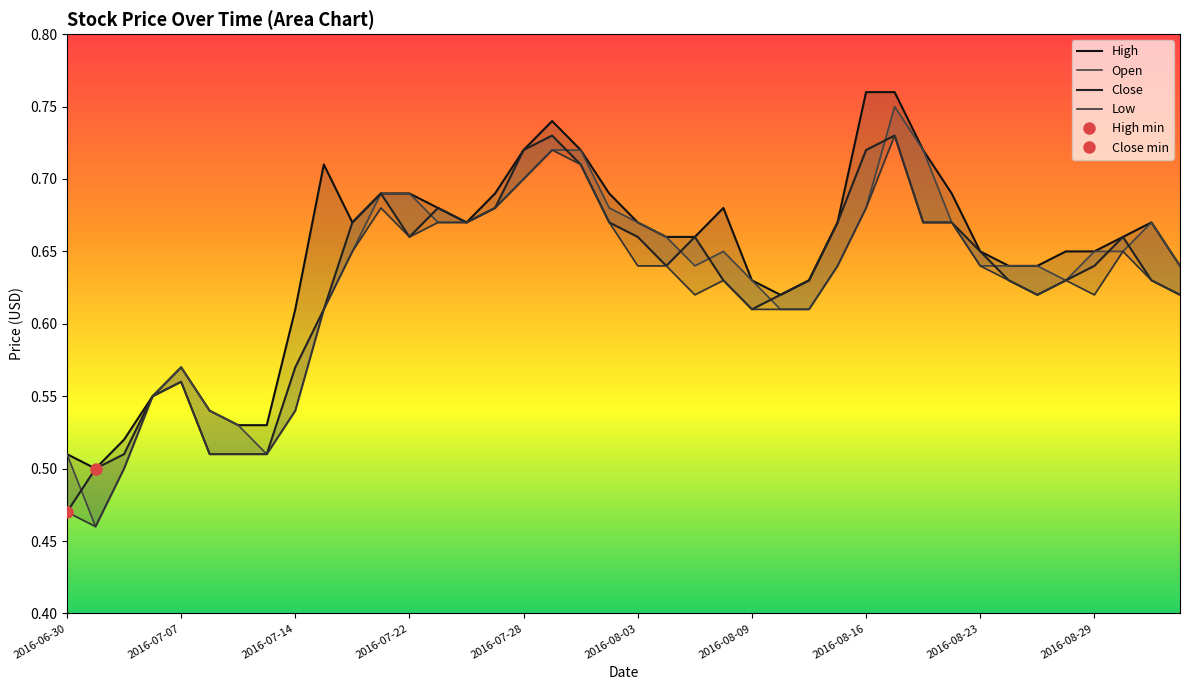

At which category does the chart reach its peak across all series?

2016-08-16